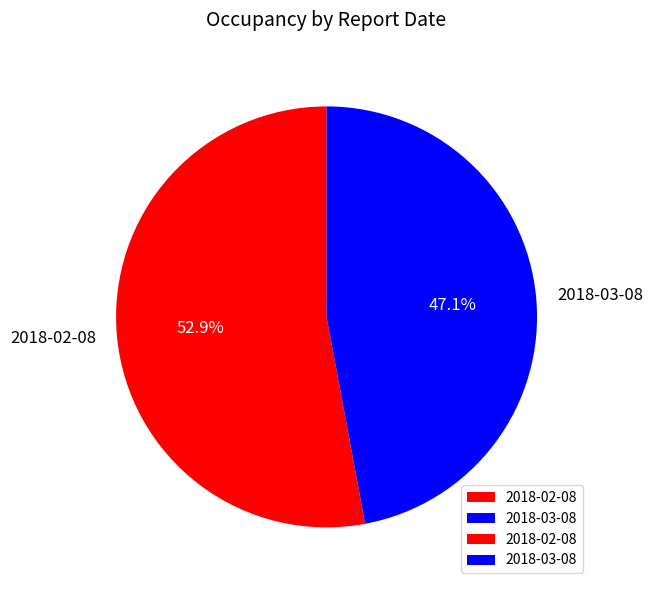

To the nearest percent, what is the difference between the 2018-03-08 and 2018-02-08 slice percentages?

6%